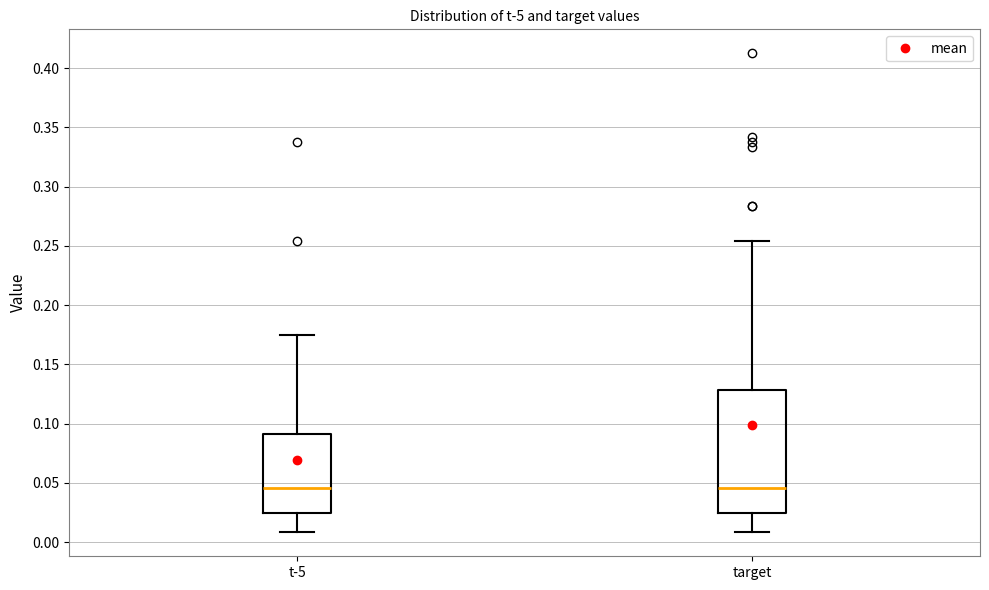

Reading left to right, transcribe this box plot: for each box, give where its median line is, the range the box spans, and where its two whiskers end, as read against the y-axis. The values are not printed on the chart, so give them approximately, as read against the axis.

t-5: median 0.045, box 0.025 to 0.090, whiskers 0.010 to 0.175
target: median 0.045, box 0.025 to 0.130, whiskers 0.010 to 0.255